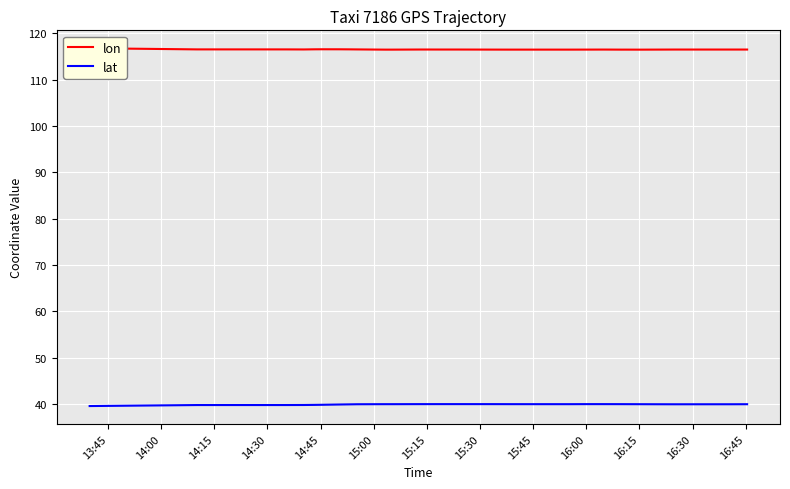

What is the difference between the maximum and minimum values in the lat series?

0.4